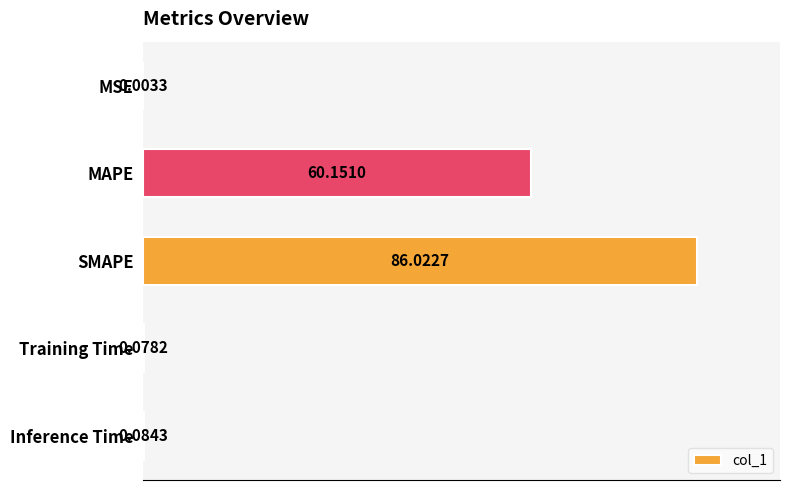

At which category does the chart reach its peak across all series?

SMAPE